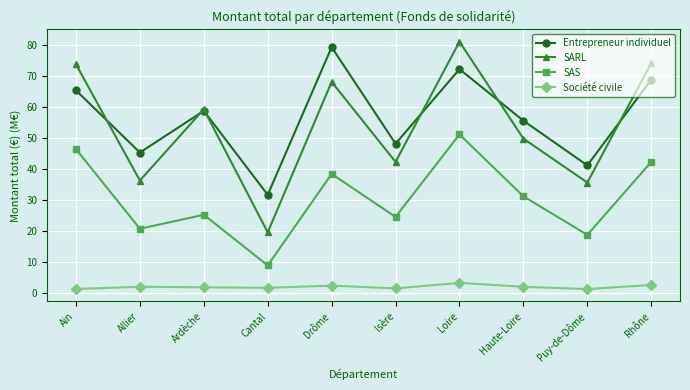

Rank the series at Puy-de-Dôme from highest to lowest value.

Entrepreneur individuel, SARL, SAS, Société civile